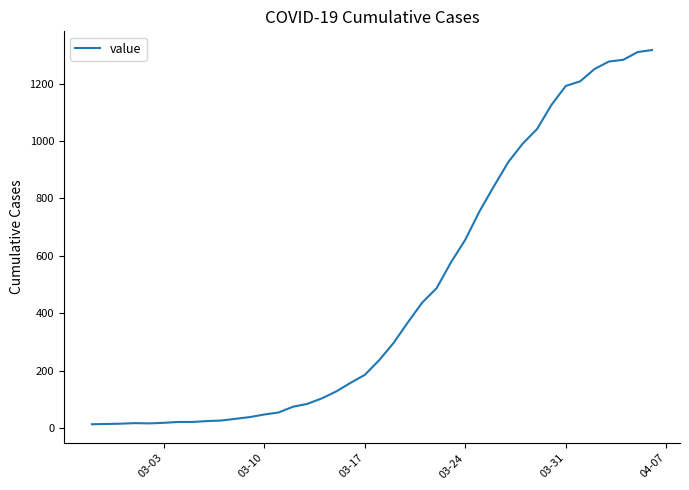

What is the maximum value shown in the chart?

1317